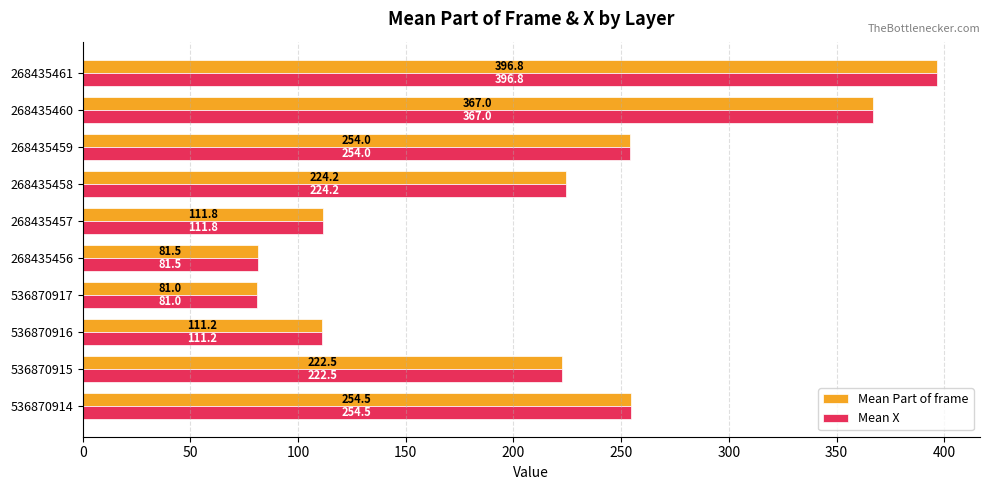

What is the maximum value shown in the chart?

396.8